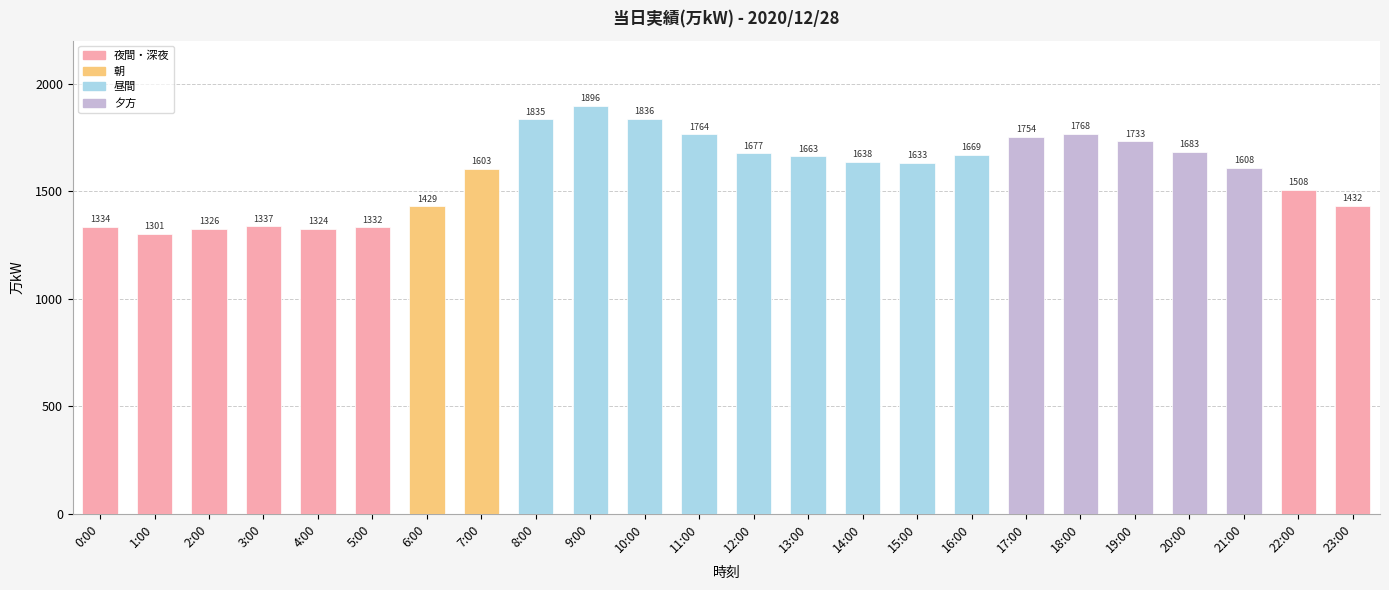

What is the average value?

1587